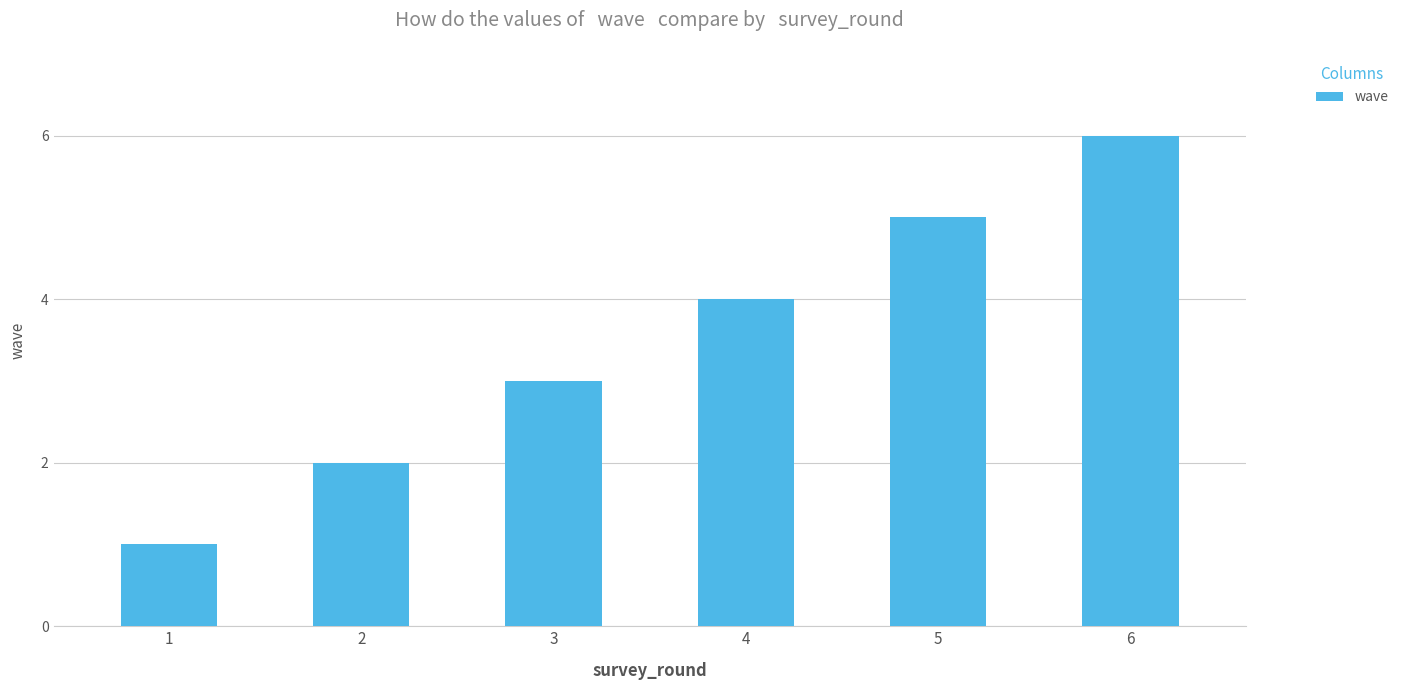

Count the number of data series in this chart.

1